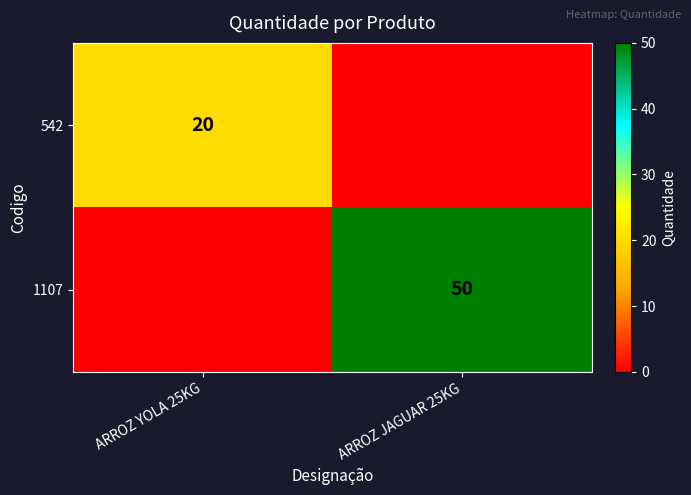

Is it true that 542 equals 27 at ARROZ YOLA 25KG?

False